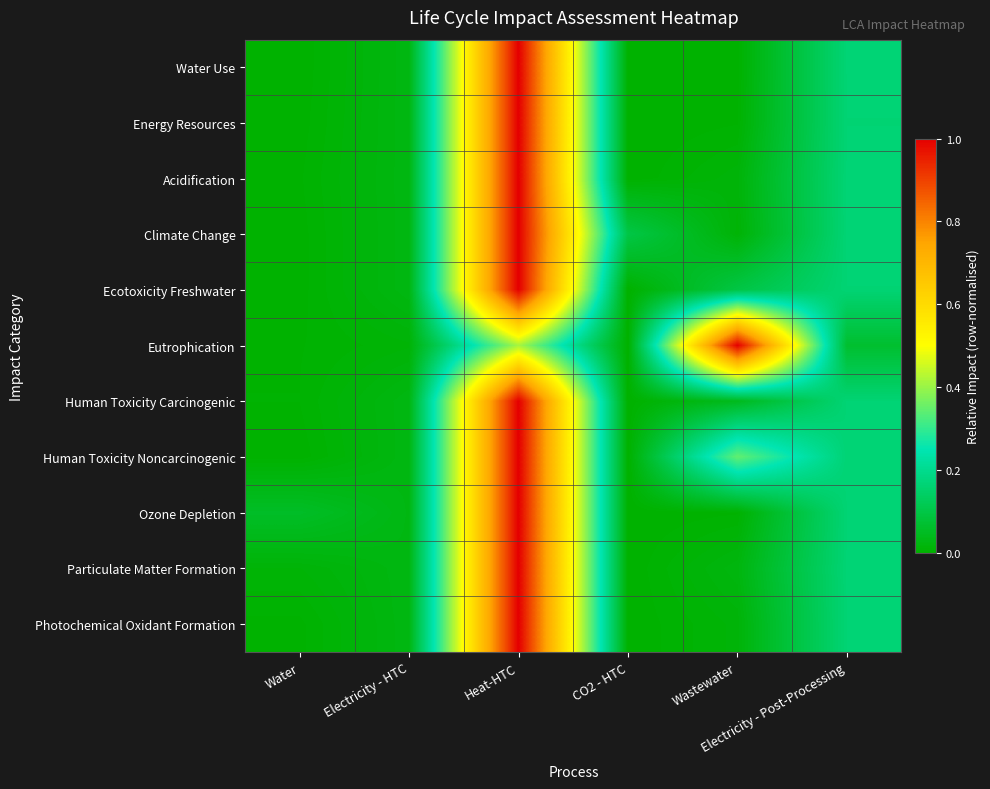

What is the difference between the highest and lowest values at Wastewater?

1.0